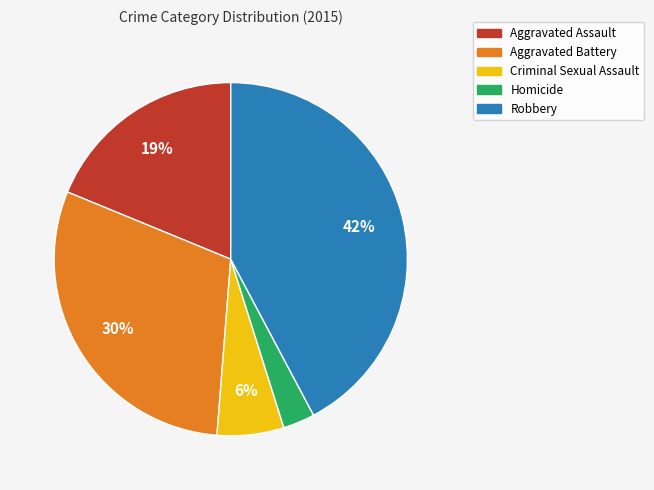

Do Criminal Sexual Assault and Aggravated Battery together represent more than half of the pie?

No